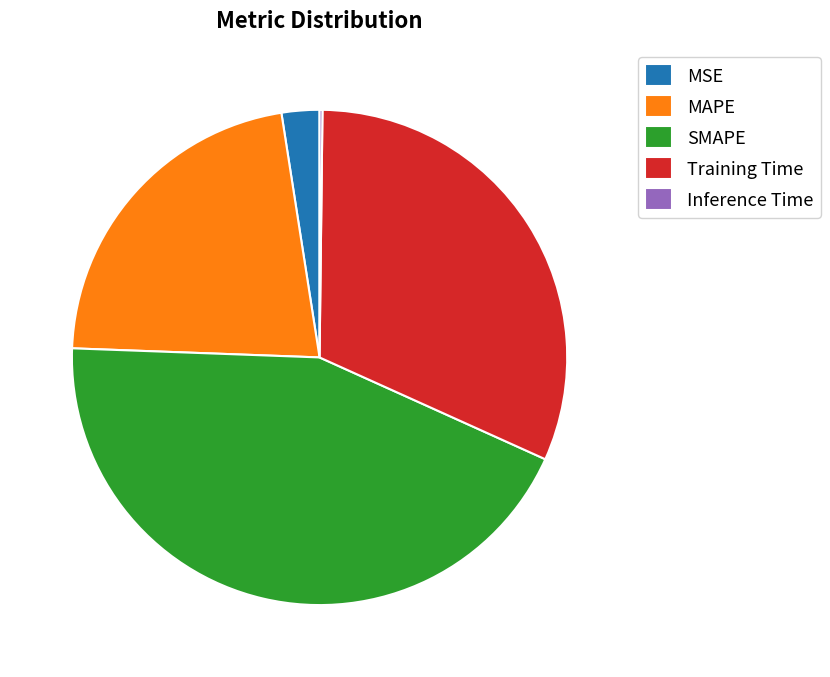

Is MAPE the majority of the pie?

No